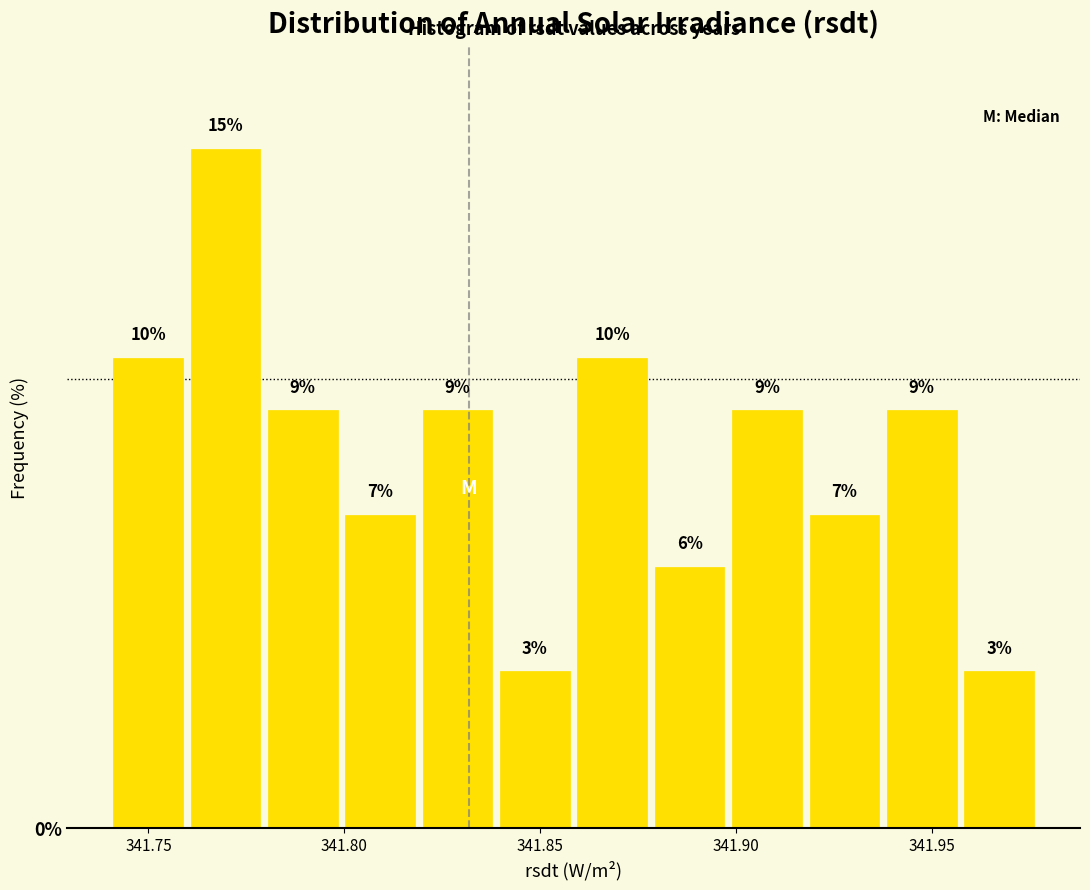

Read against the x-axis, roughly where is the centre of the tallest bar?

341.770